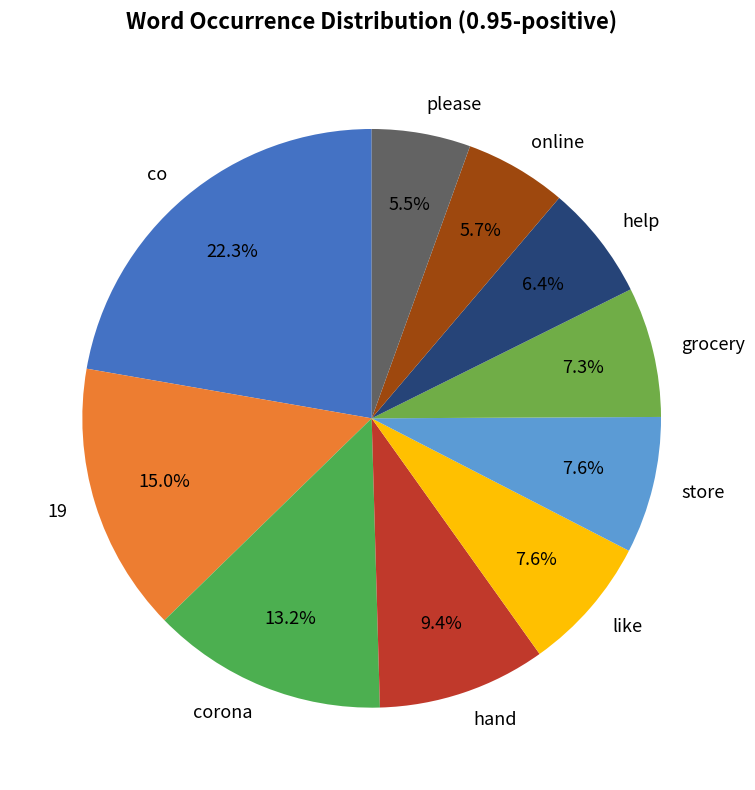

What percentage do store and hand together represent?

17.0%